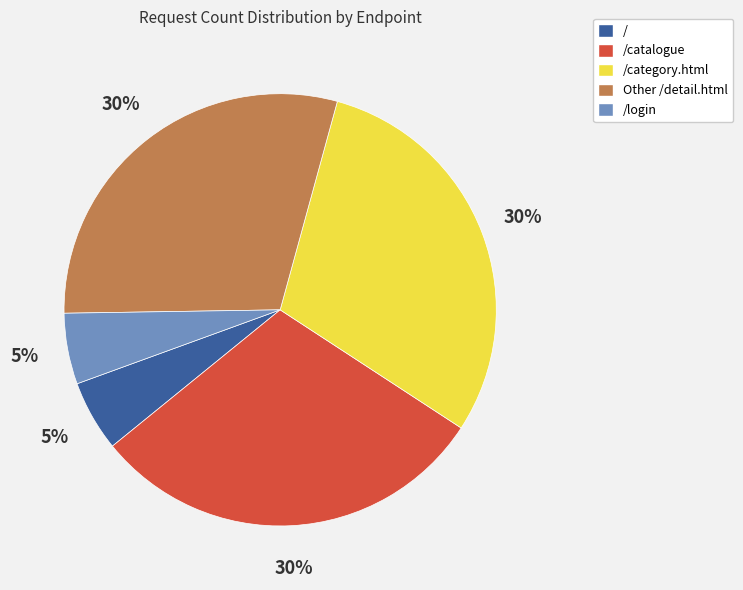

To the nearest percent, what is the difference between the largest and smallest slice percentages?

25%